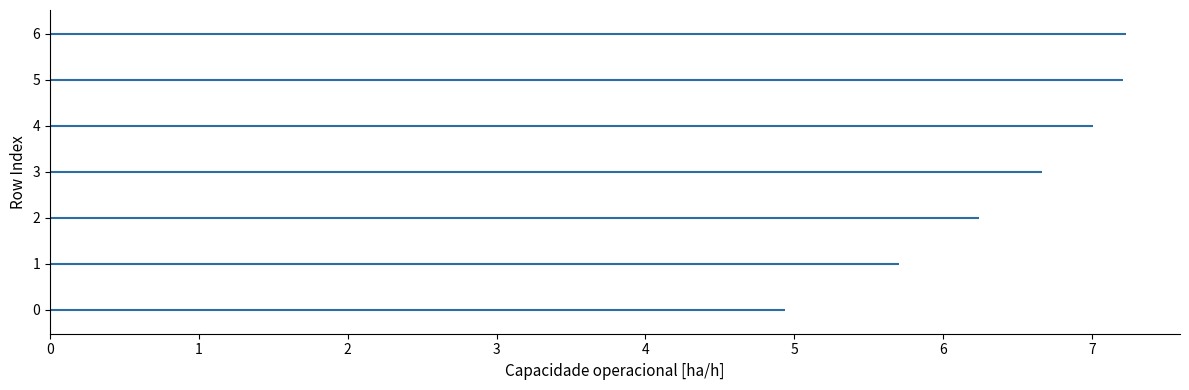

At which label is the value closest to 6?

2